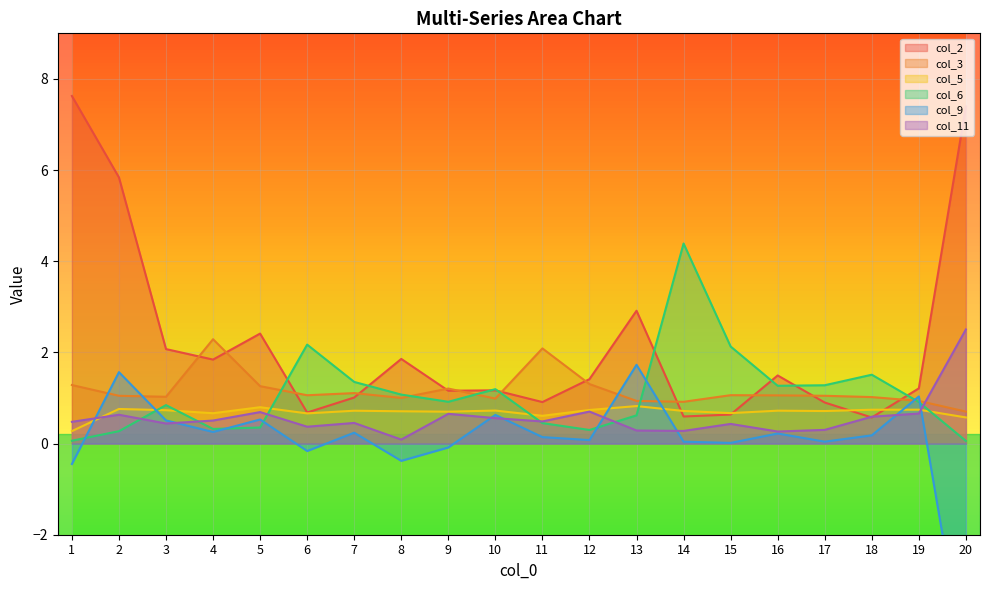

What is the sum of the col_6 values at 14 and 7?

5.7